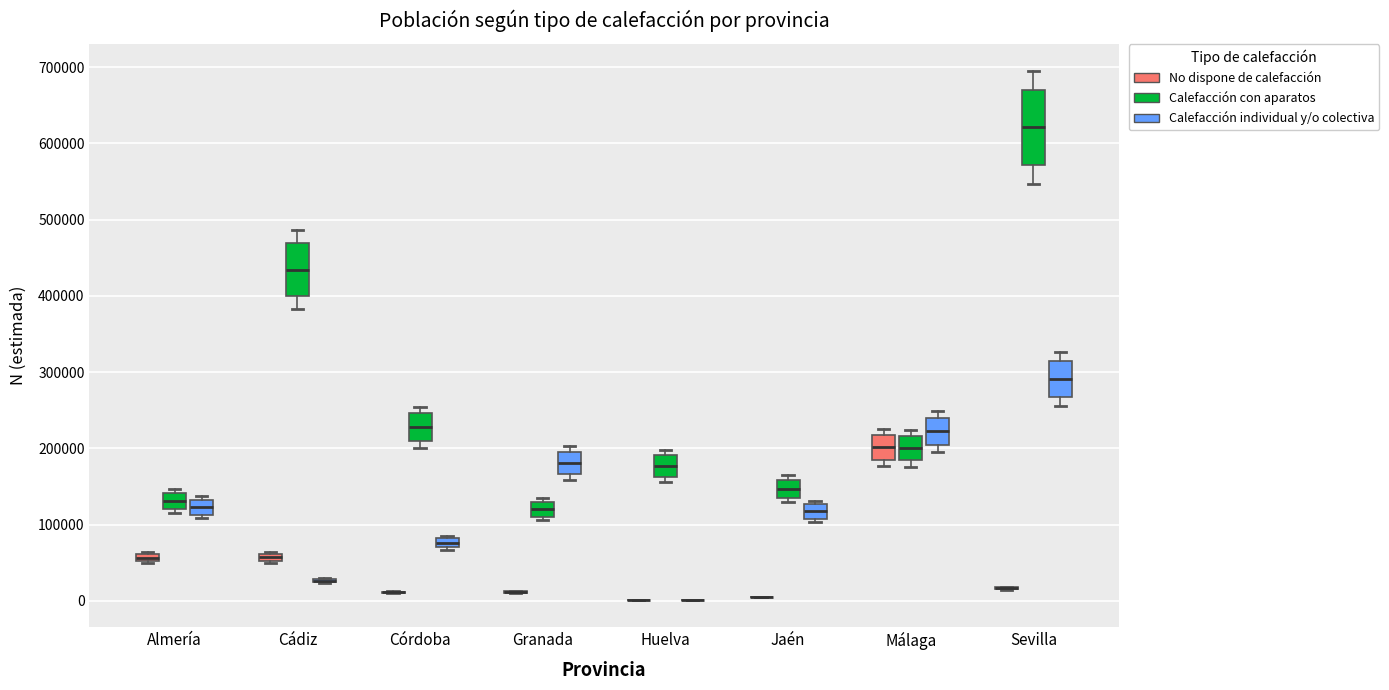

Which box is the tallest, from its lower edge to its upper edge?

Sevilla (Calefacción con aparatos)